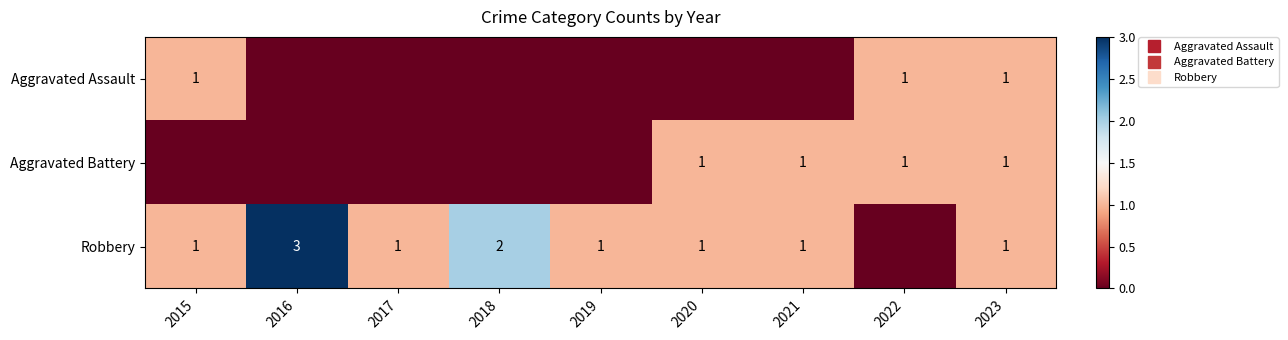

Between 2015 and 2020, which series saw the biggest shift?

Aggravated Assault